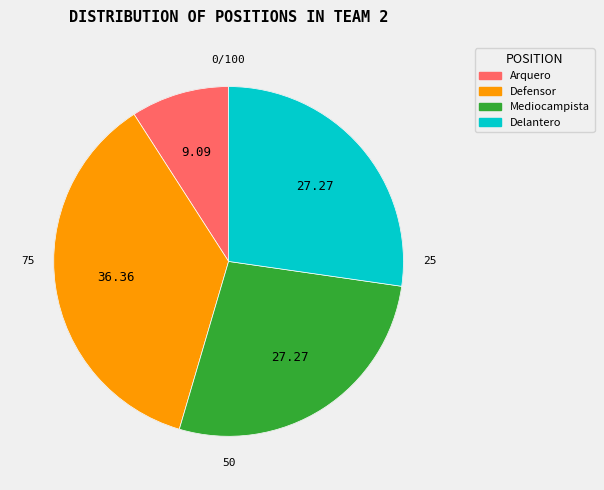

Count the number of slices in the pie.

4